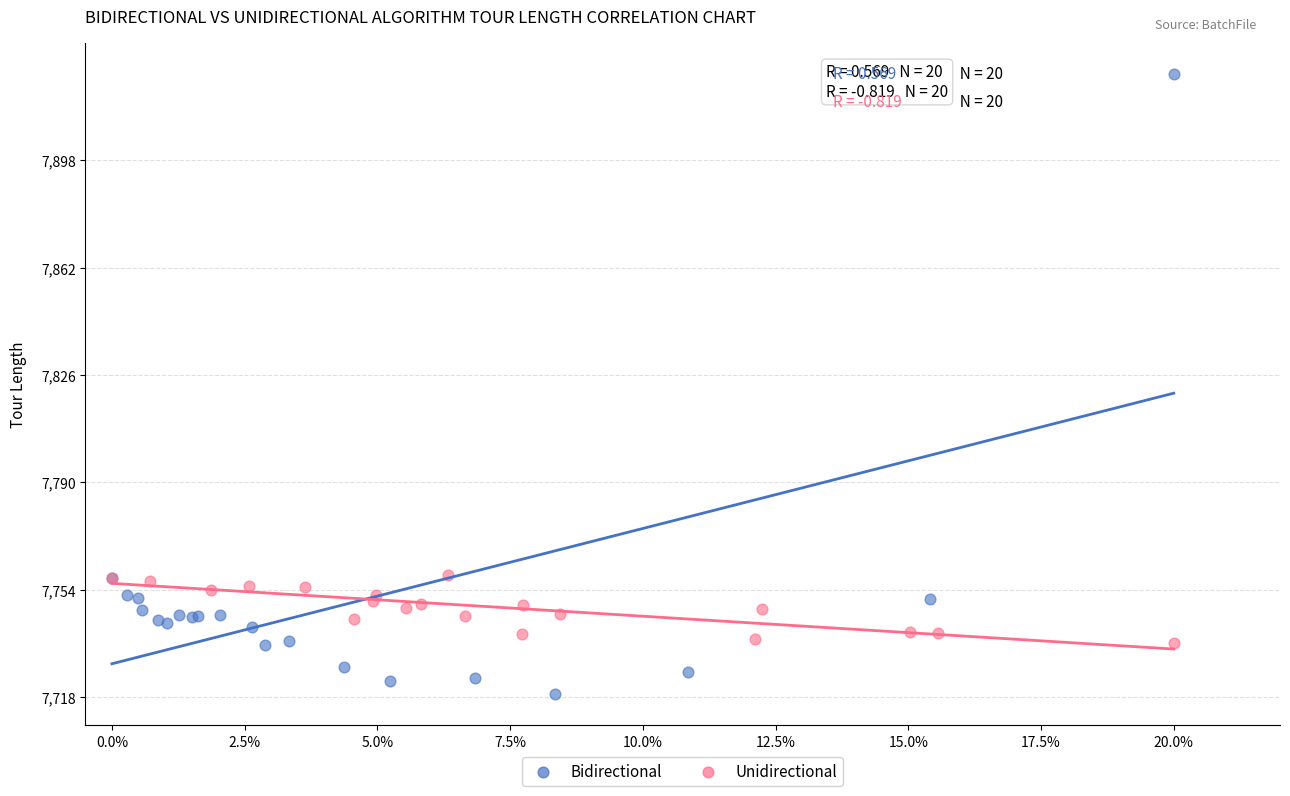

Which series reaches the minimum Y coordinate?

Bidirectional